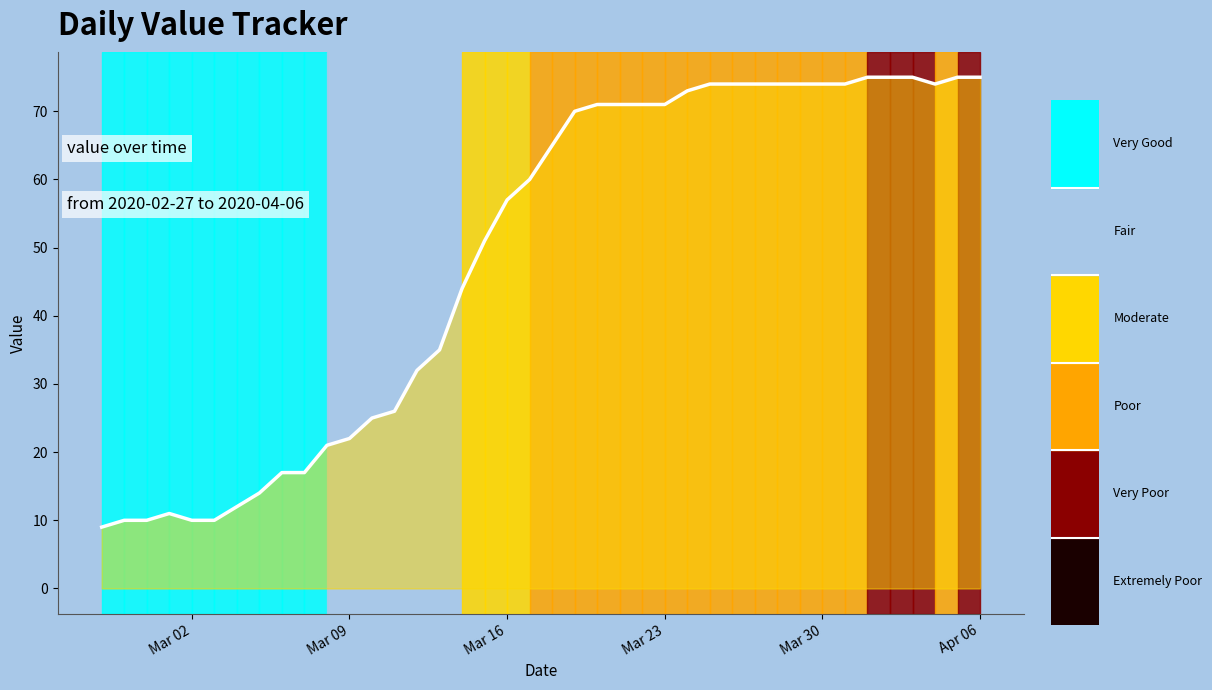

What is the difference between the maximum and minimum values?

66